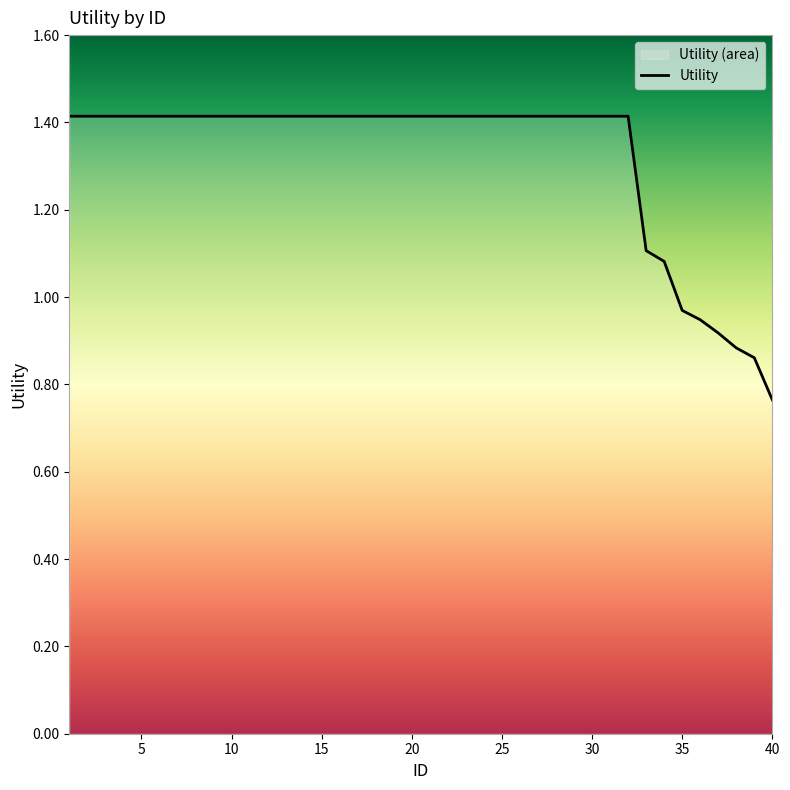

What is the greatest value displayed?

1.4